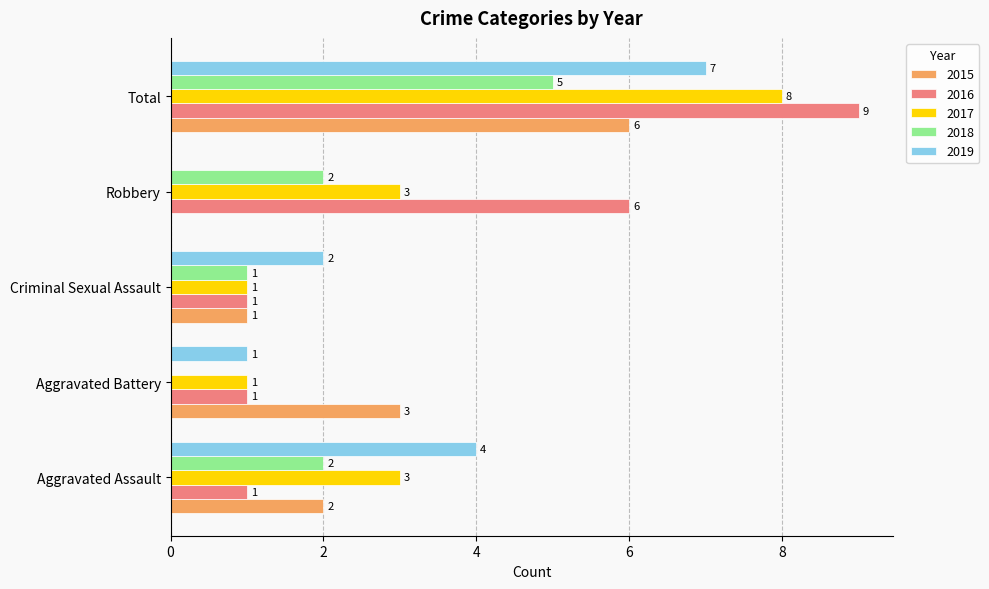

True or false: 2017 has a value of 3 at Robbery.

True